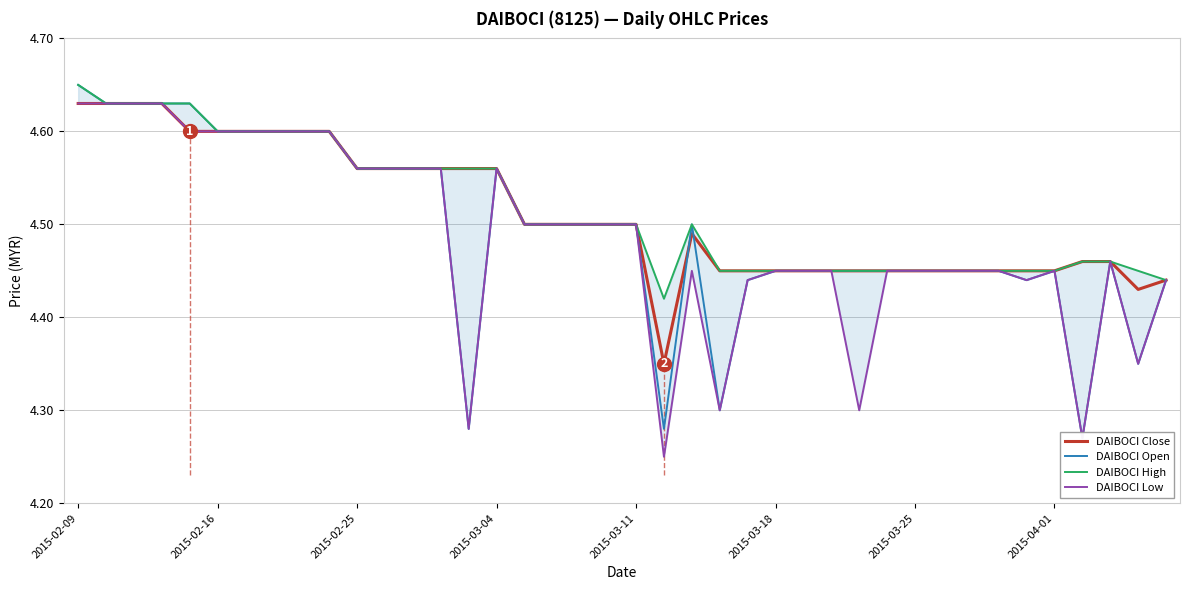

How many series are shown in this chart?

4